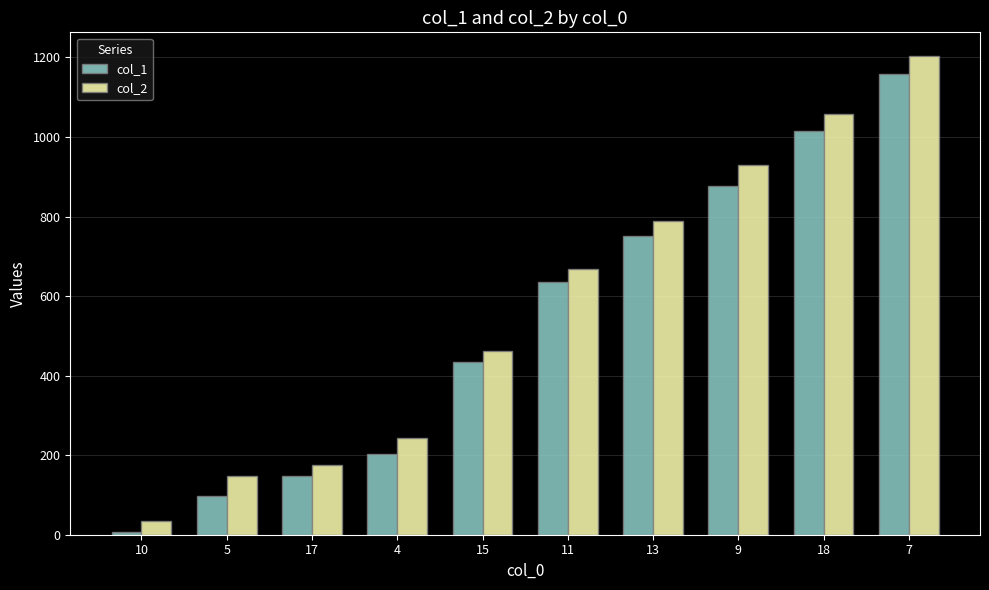

Which series has the widest spread of values?

col_2